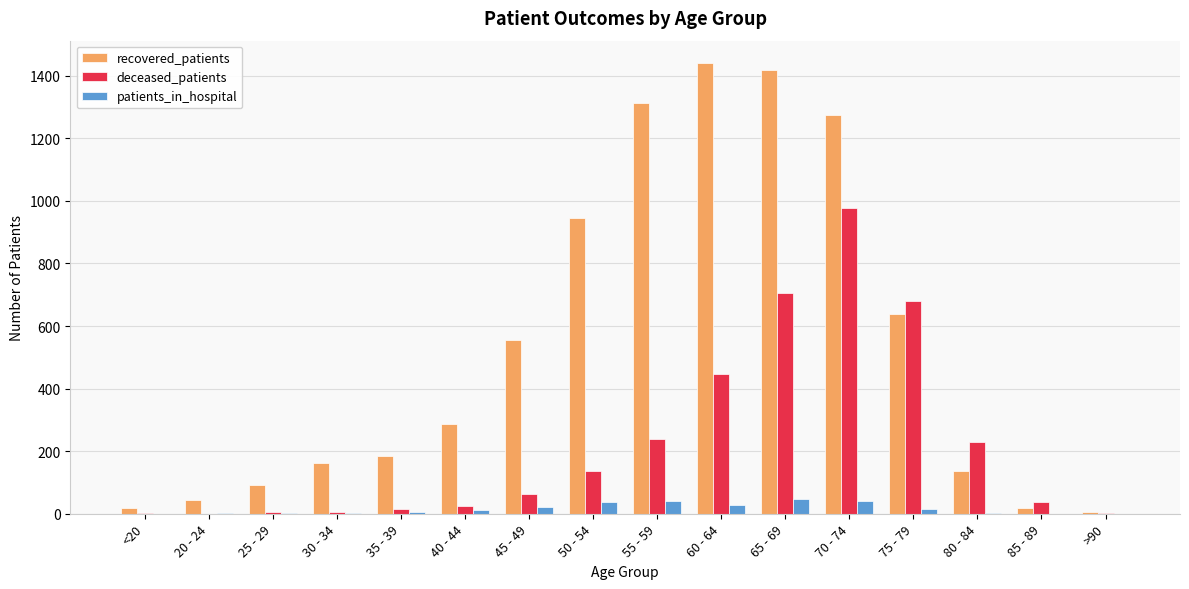

Which series has the largest total across all categories?

recovered_patients